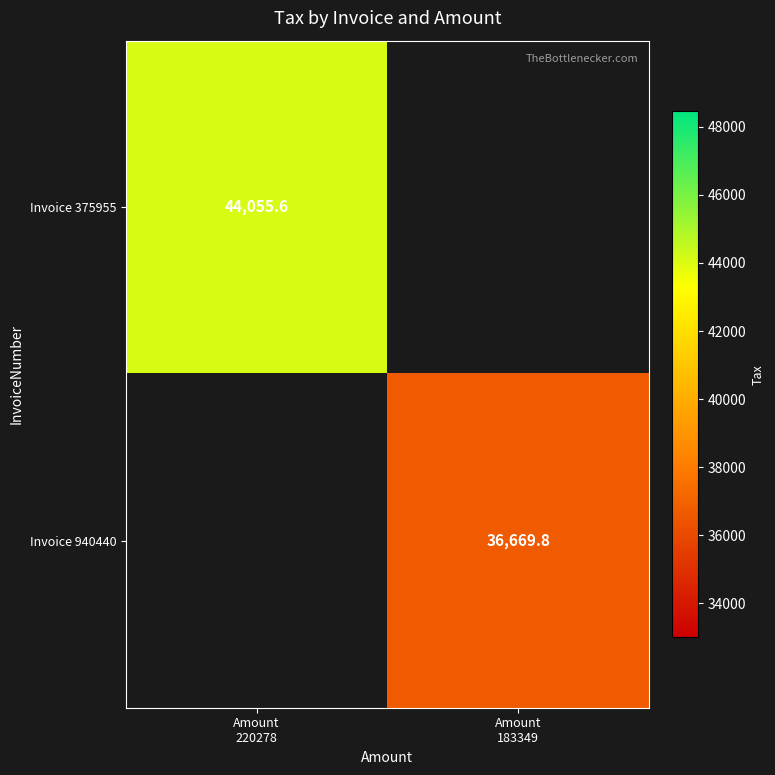

Which has a higher value, Amount
183349 or Amount
220278?

Amount
220278